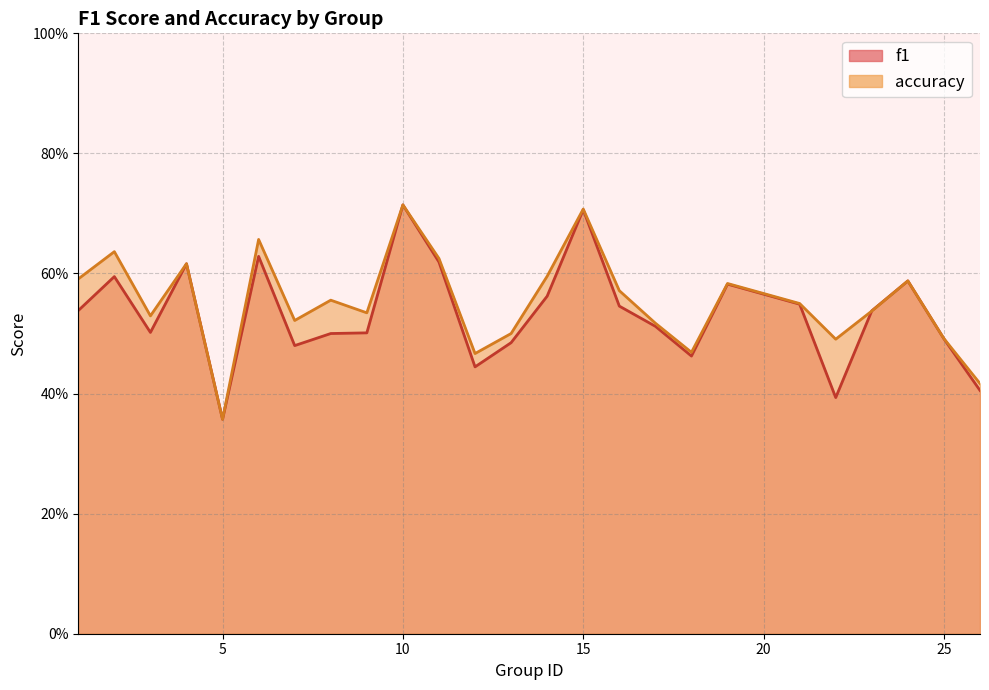

What is the total value across all series at 17?

1.0